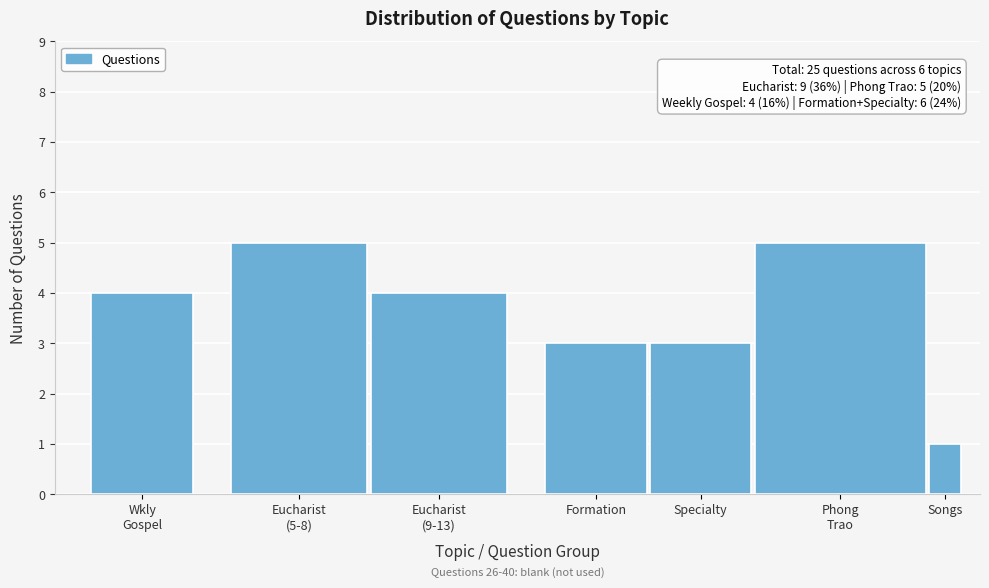

Reading right to left, list all the values displayed in this chart.

1	5	3	3	4	5	4